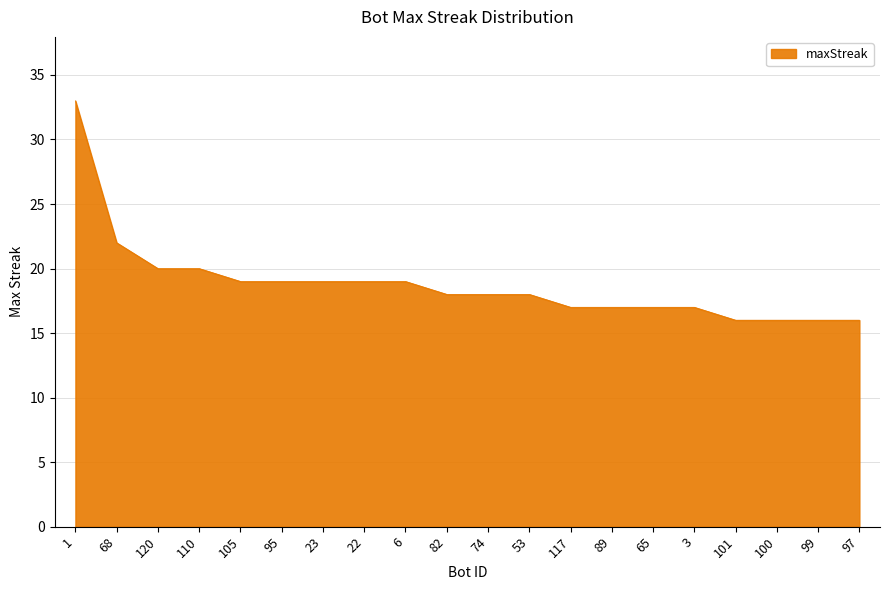

What value does the data have at 117?

17